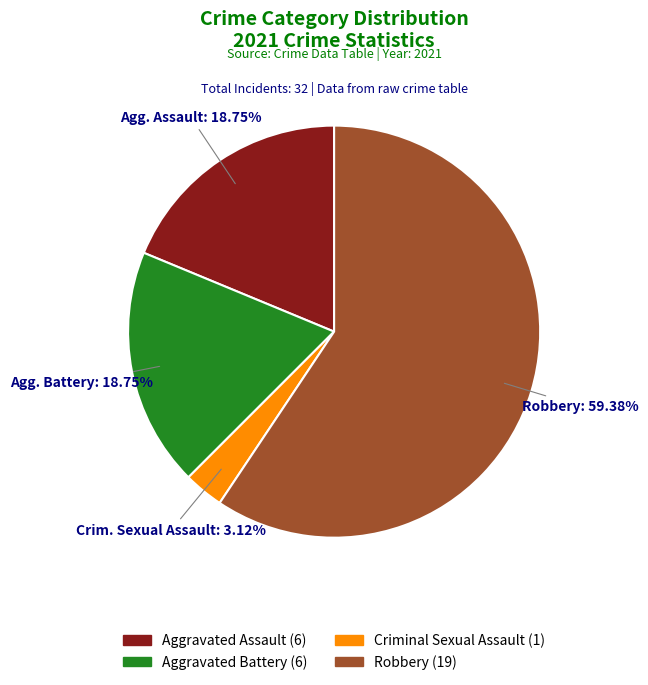

The Aggravated Assault slice represents 4% of the pie. True or false?

False